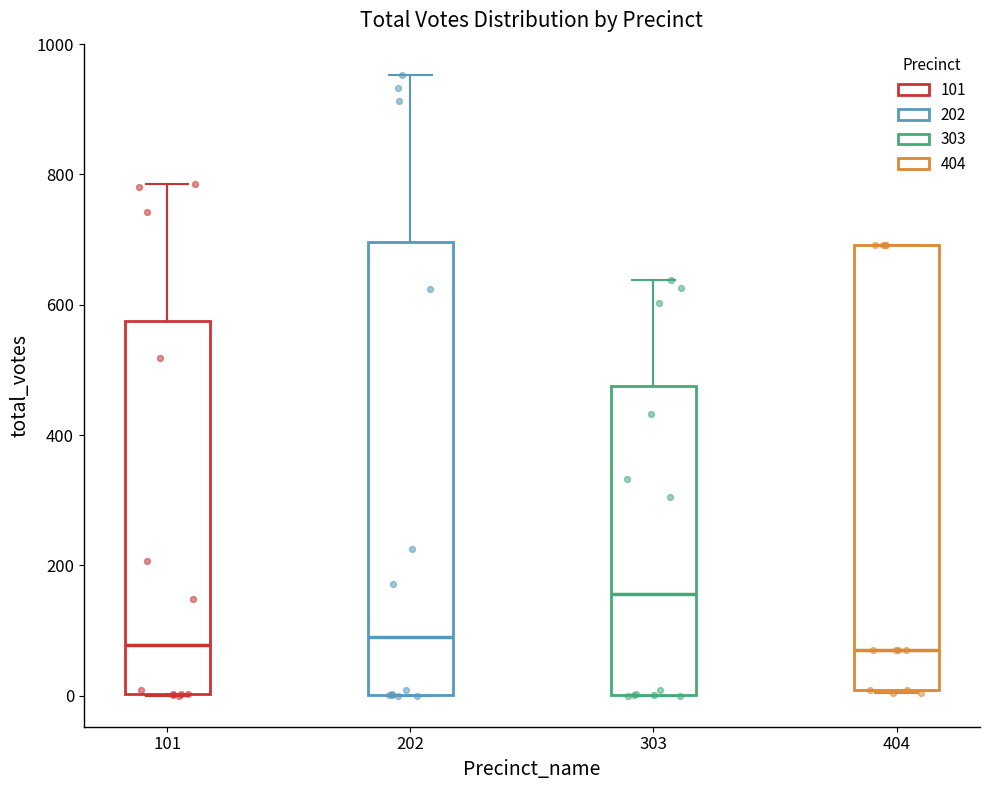

Which box's median line is the highest?

303